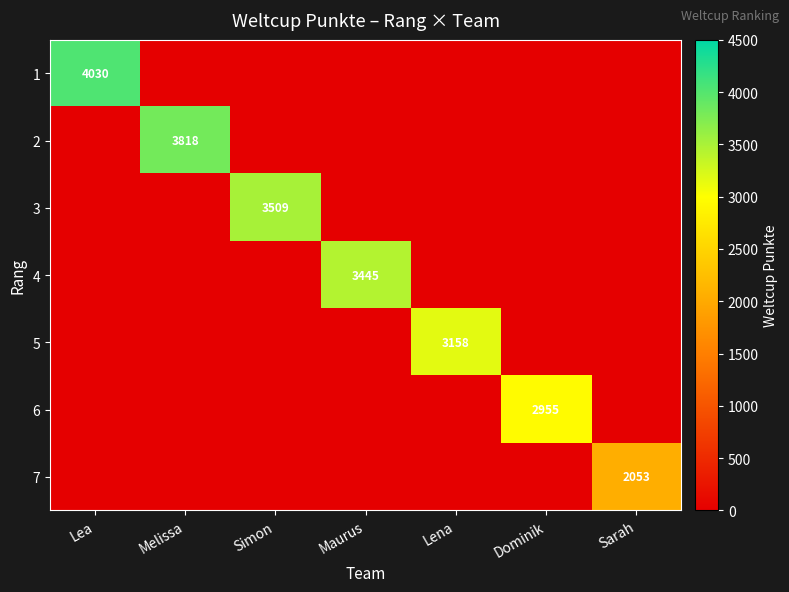

Is the value of 6 at Dominik greater than the value of 7 at Sarah?

Yes